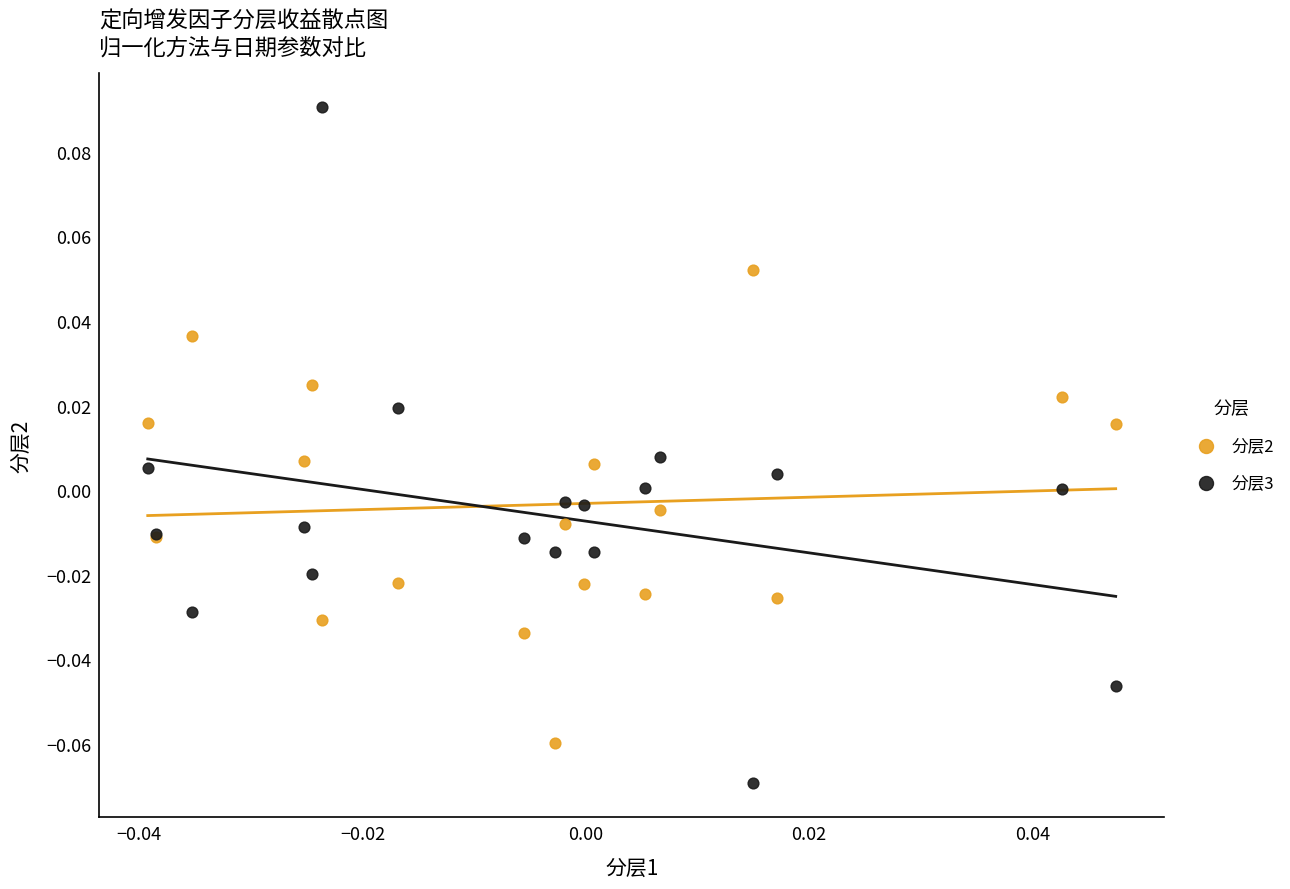

Which series contains the highest Y value?

分层3